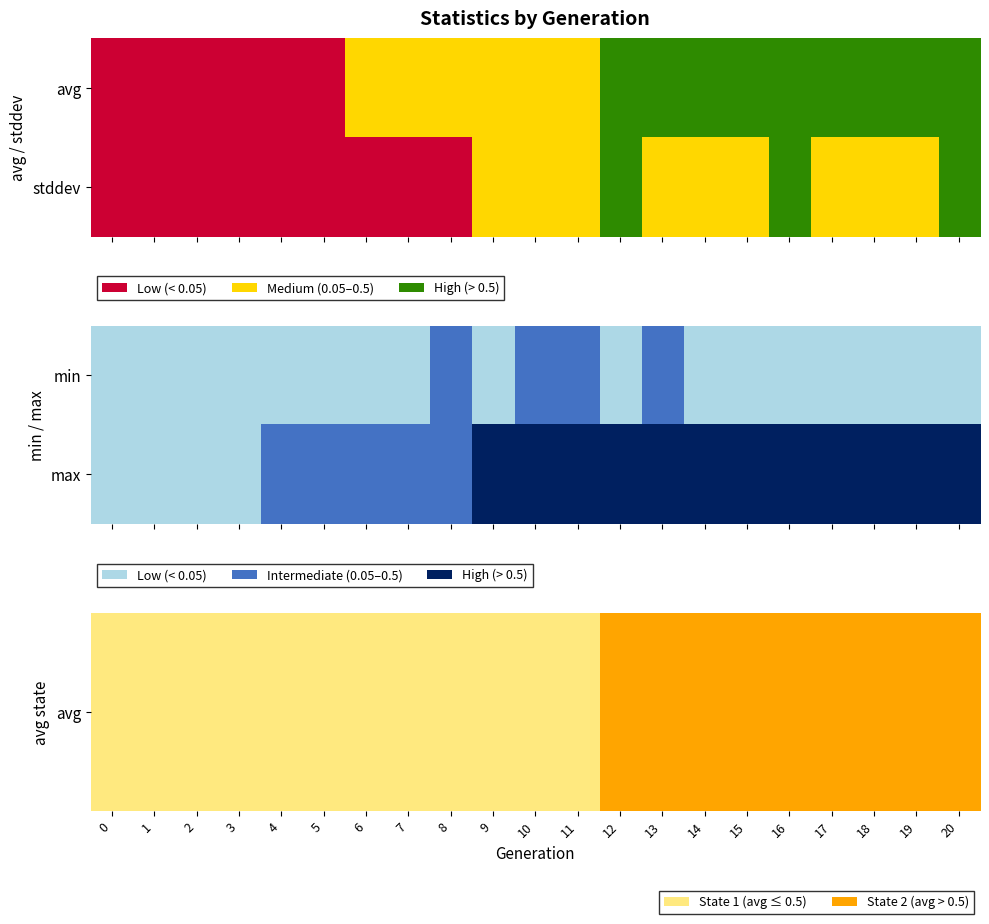

List the labels in order of avg value, largest first.

19, 18, 17, 20, 16, 15, 14, 13, 12, 11, 10, 9, 8, 7, 6, 5, 4, 3, 2, 1, 0